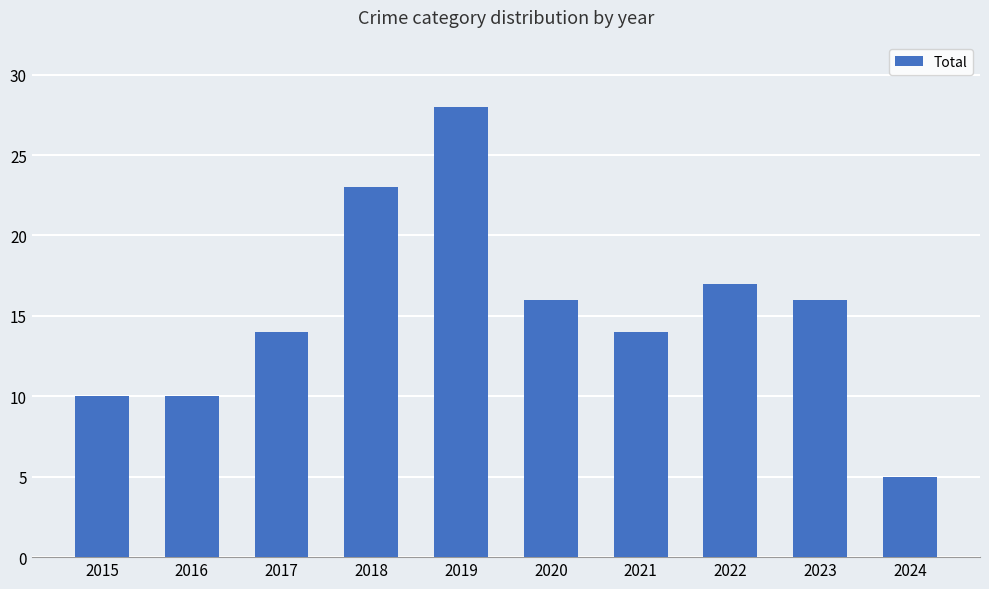

At which label does the data first exceed 16?

2018